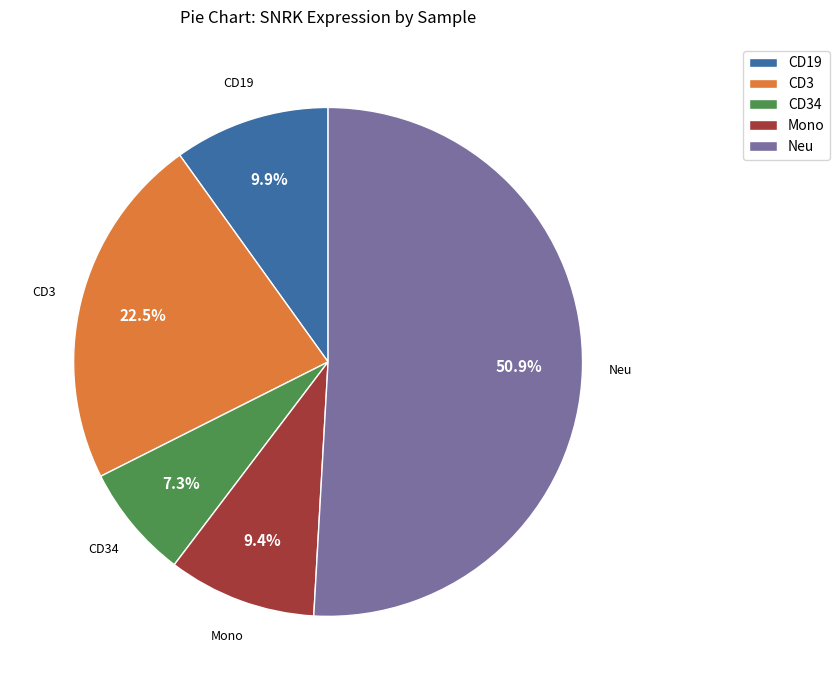

How many slices are in this pie chart?

5